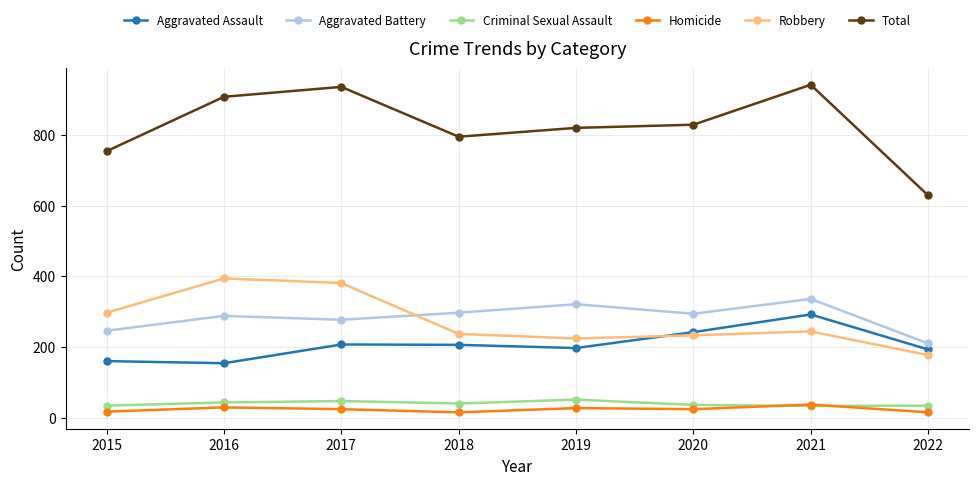

List the series in order of their peak value, highest first.

Total, Robbery, Aggravated Battery, Aggravated Assault, Criminal Sexual Assault, Homicide